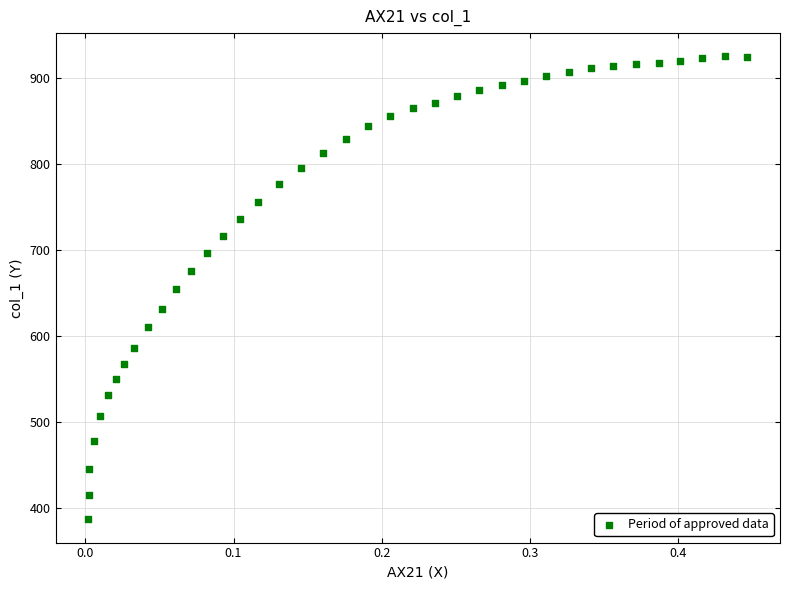

What is the range of X values (max minus min)?

0.4